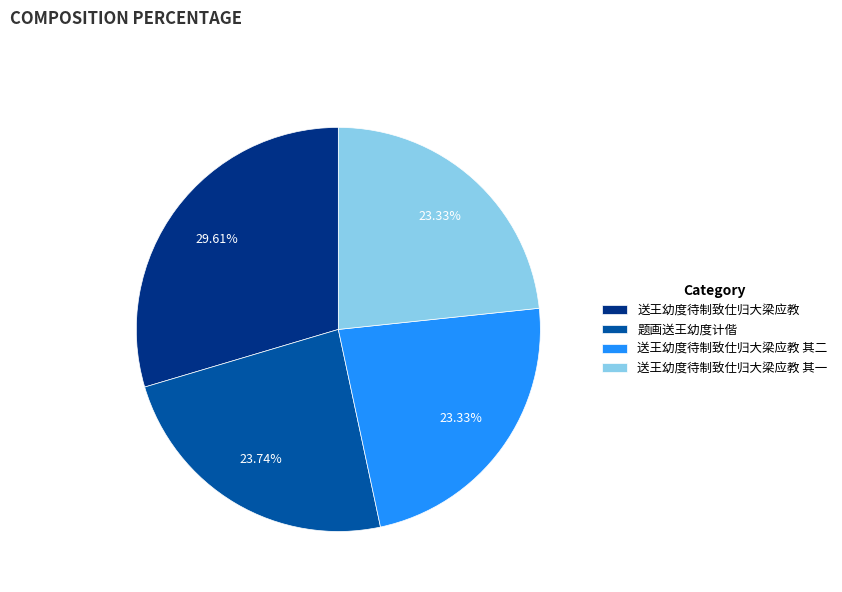

Approximately how many times larger is the value at 题画送王幼度计偕 compared to 送王幼度待制致仕归大梁应教?

0.8